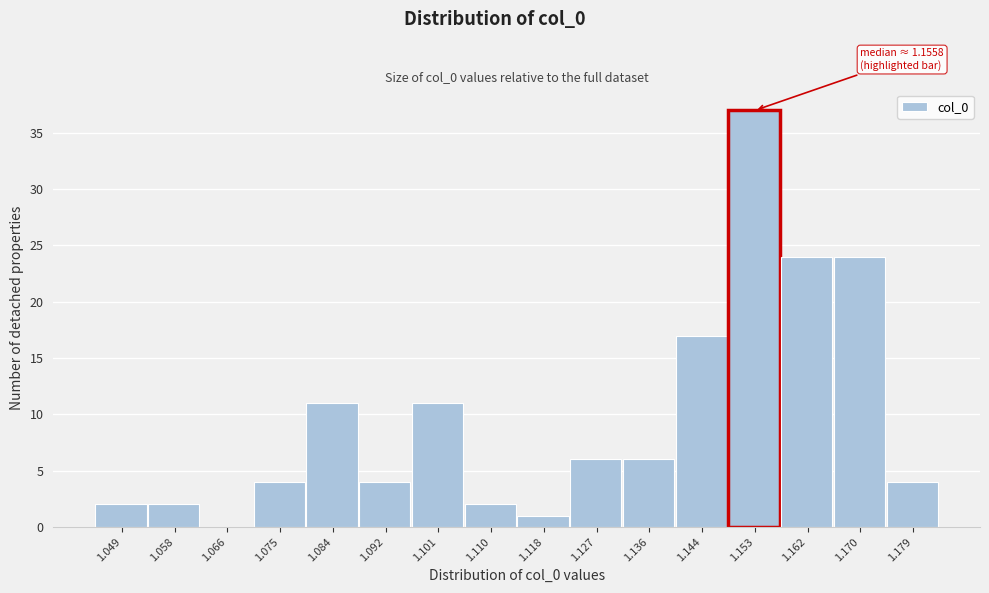

Reading right to left, extract all data points from this chart.

1.179=4	1.170=24	1.162=24	1.153=37	1.144=17	1.136=6	1.127=6	1.118=1	1.110=2	1.101=11	1.092=4	1.084=11	1.075=4	1.066=0	1.058=2	1.049=2